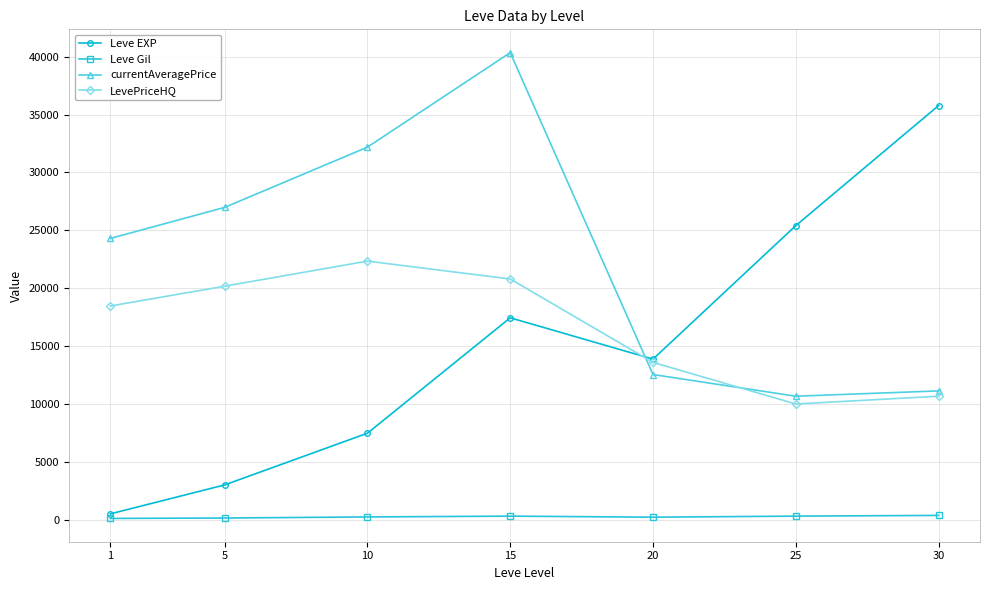

Which series changed the most between 20 and 30?

Leve EXP